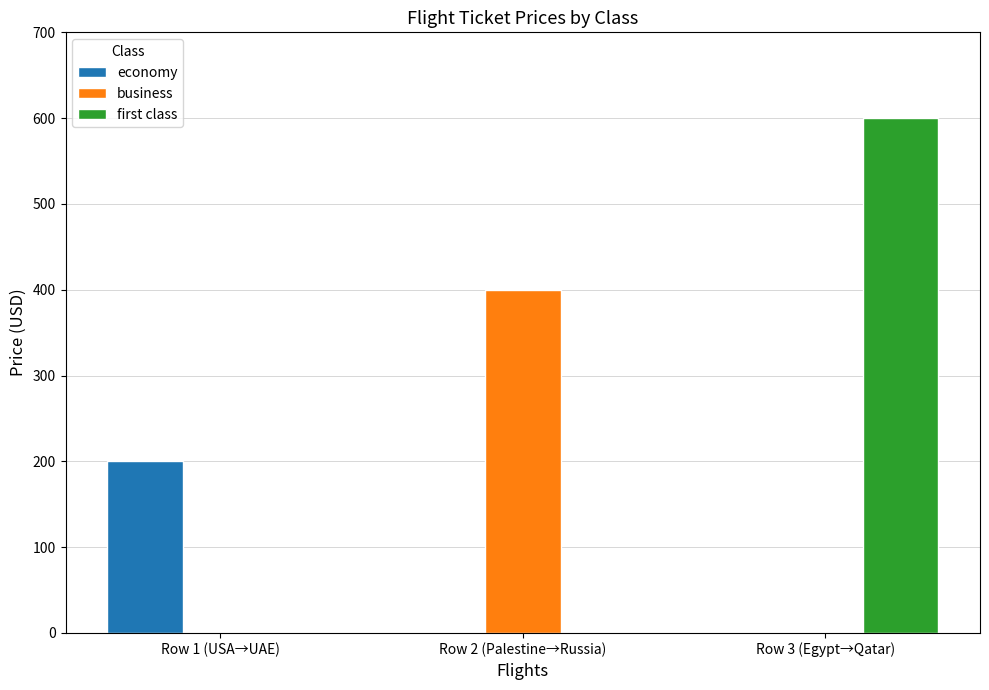

True or false: business has a value of 400.0 at Row 2 (Palestine→Russia).

True